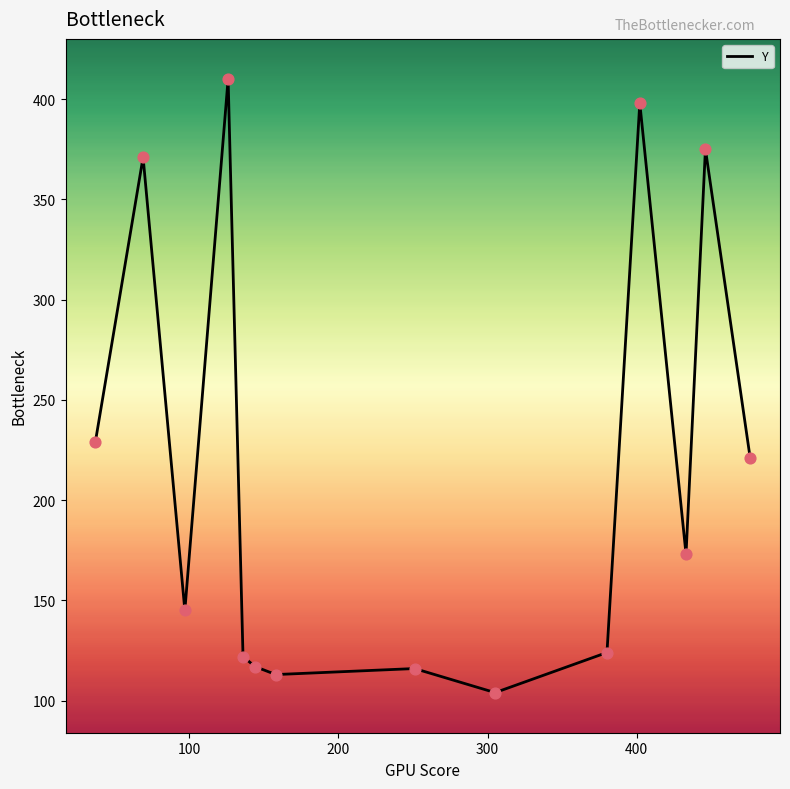

What is the difference between the maximum and minimum values?

306